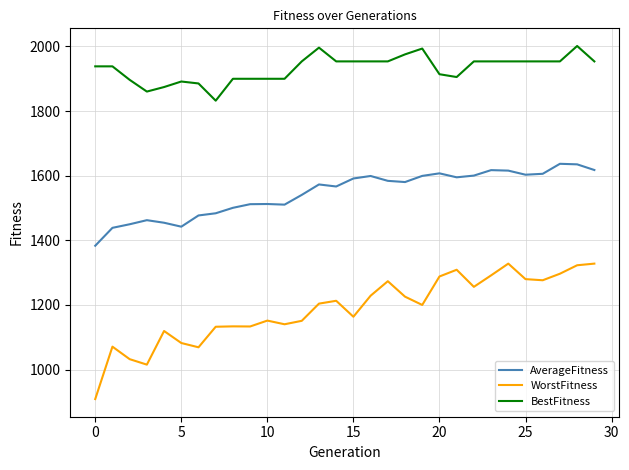

What is the difference between the second highest and second lowest values in the AverageFitness series?

196.4